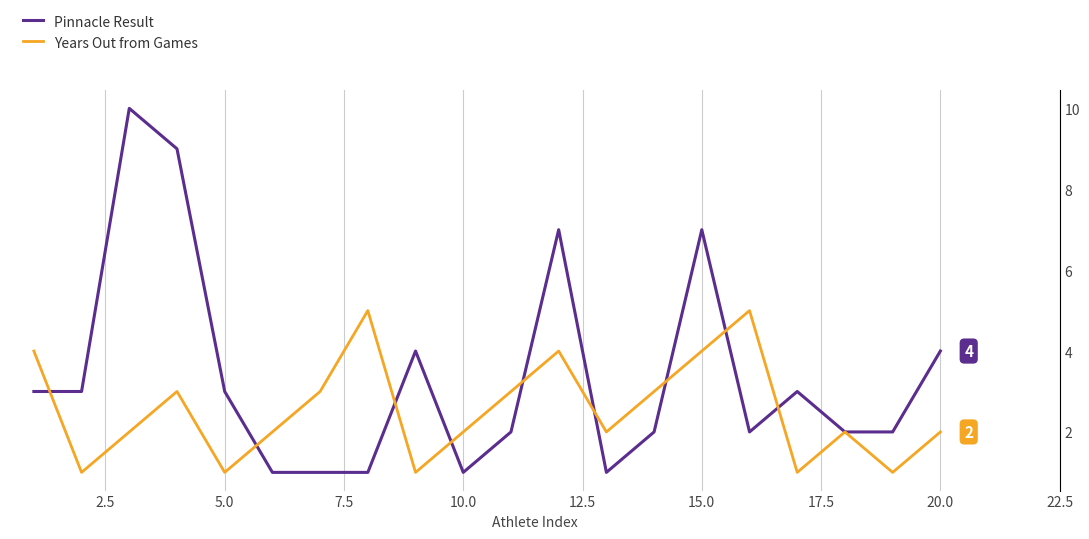

Which series ends up on top after the final intersection of Pinnacle Result and Years Out from Games?

Pinnacle Result